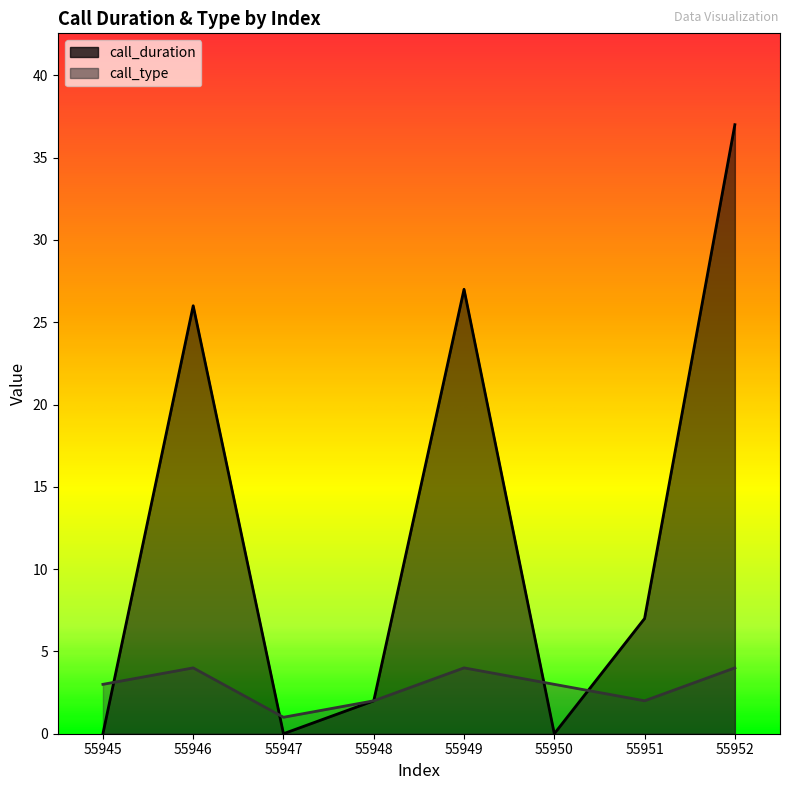

Is it true that call_duration equals 62 at 55952?

False